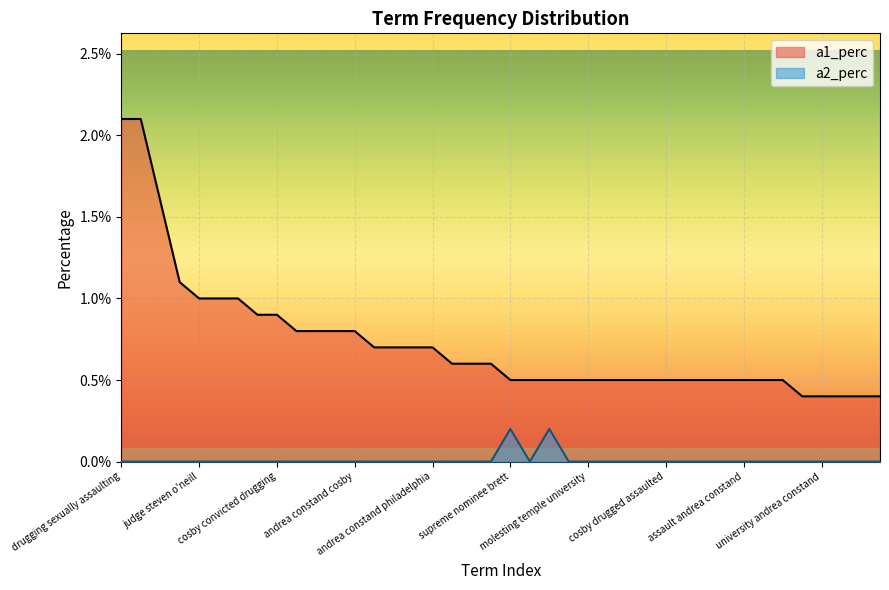

At jury convicted cosby, list the series in order from largest to smallest.

a1_perc, a2_perc